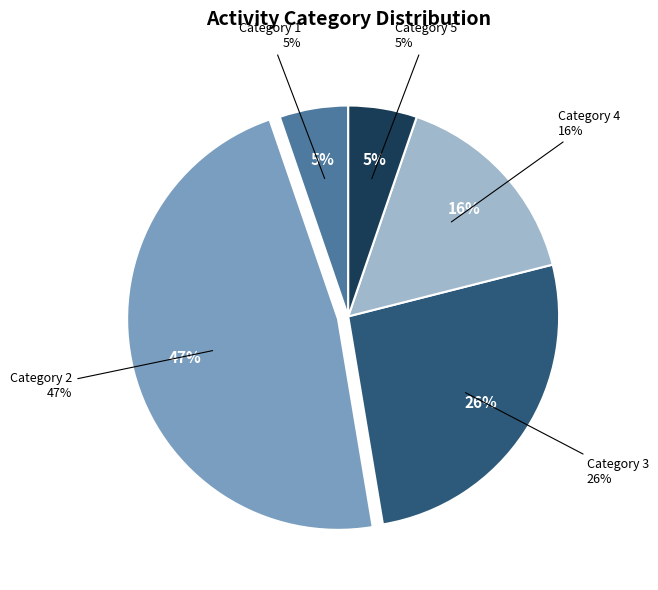

The 2 slice represents 47% of the pie. True or false?

True